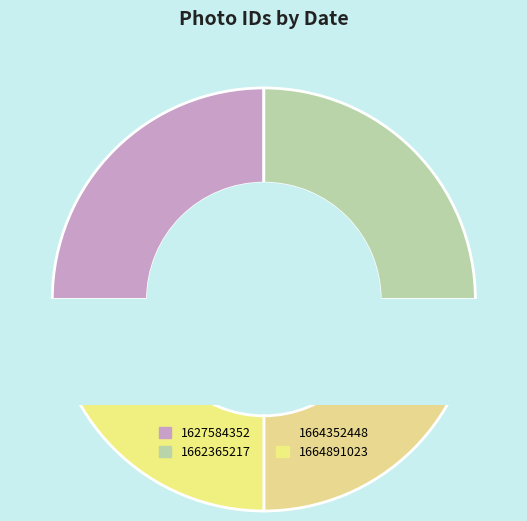

True or false: 1627584352 accounts for 25% of the total.

True